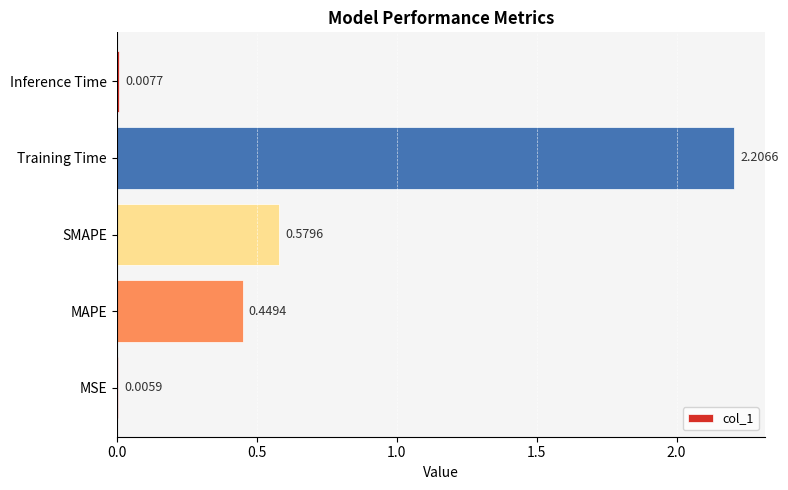

Which label corresponds to the largest value in the chart?

Training Time